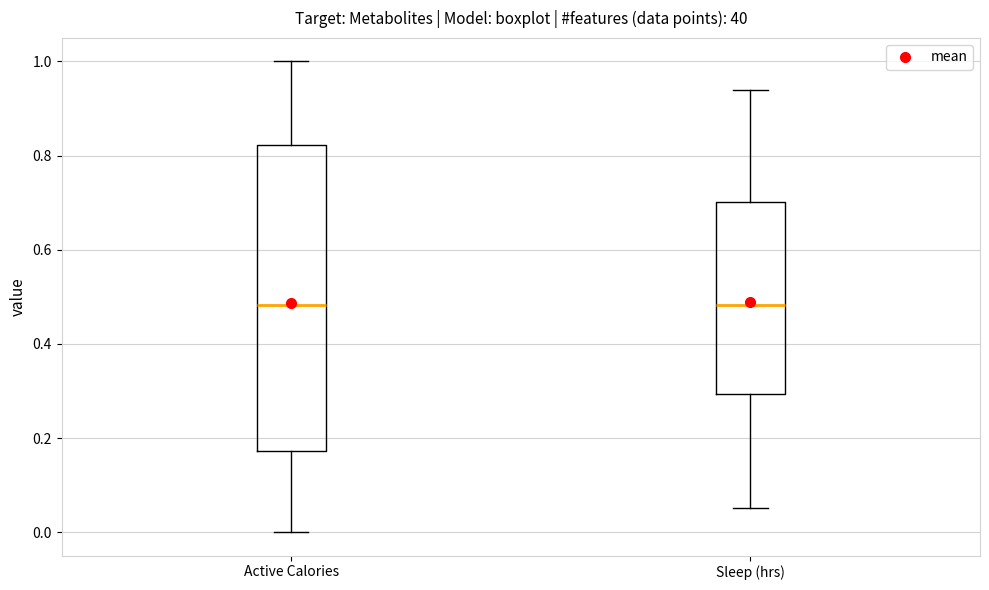

Reading left to right, read every box against the y-axis: the position of its median line, the range the box covers, and the ends of its whiskers. The values are not printed on the chart, so give them approximately, as read against the axis.

Active Calories: median 0.48, box 0.18 to 0.82, whiskers 0.00 to 1.00
Sleep (hrs): median 0.48, box 0.30 to 0.70, whiskers 0.06 to 0.94